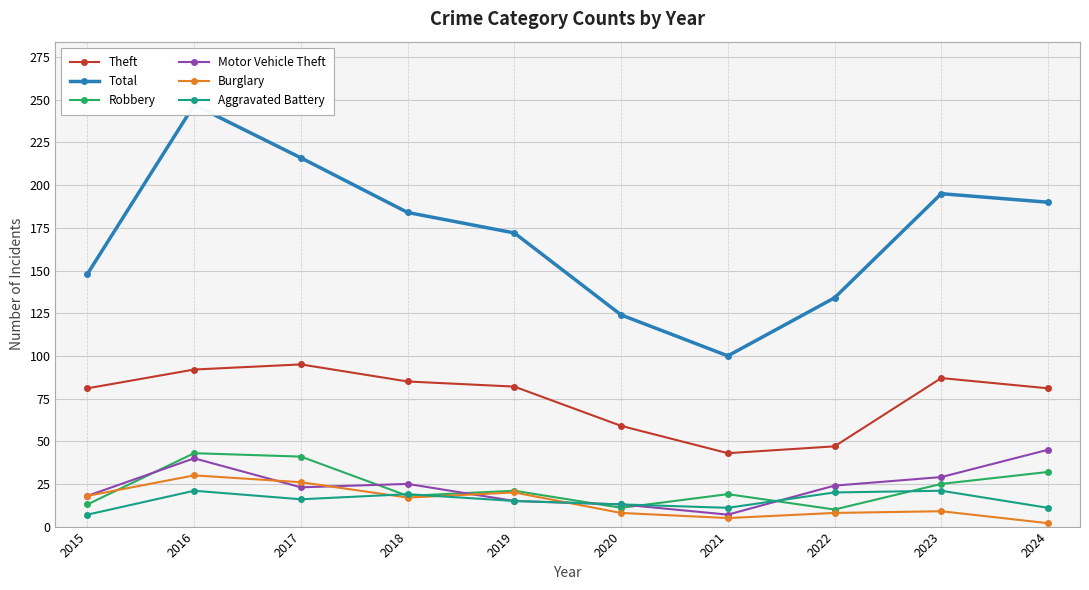

At 2017, list the series in order from smallest to largest.

Aggravated Battery, Motor Vehicle Theft, Burglary, Robbery, Theft, Total